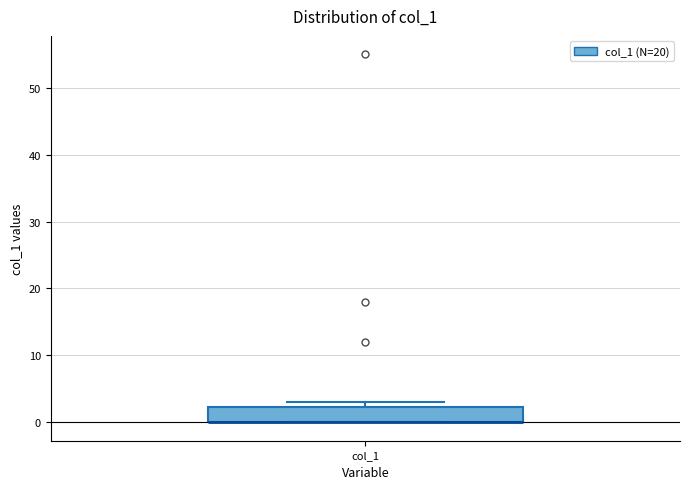

Where is the lower edge of the box for col_1 on the y-axis? The values are not printed on the chart, so give them approximately, as read against the axis.

0